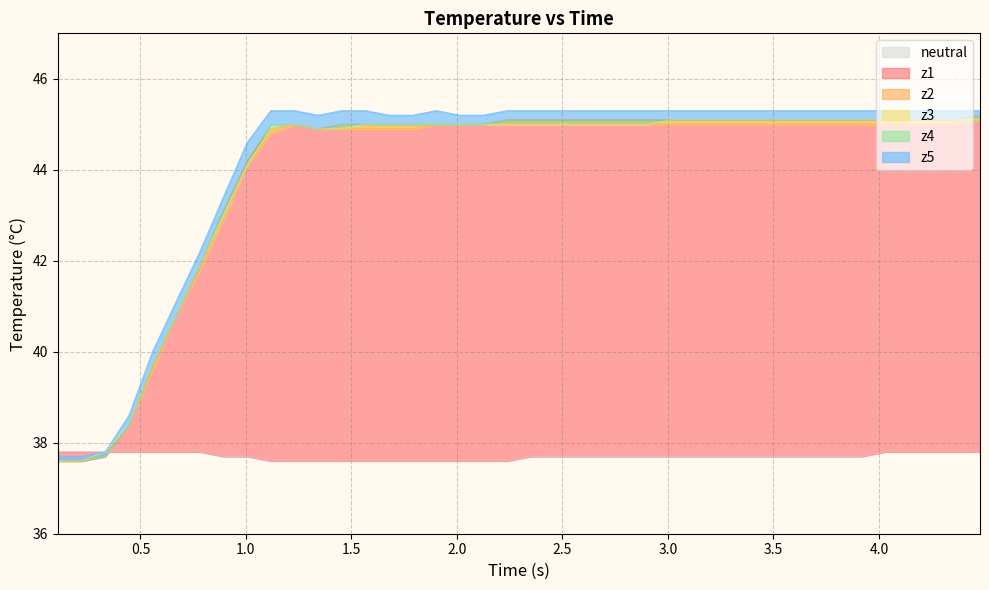

What is the highest value of the neutral series?

37.8